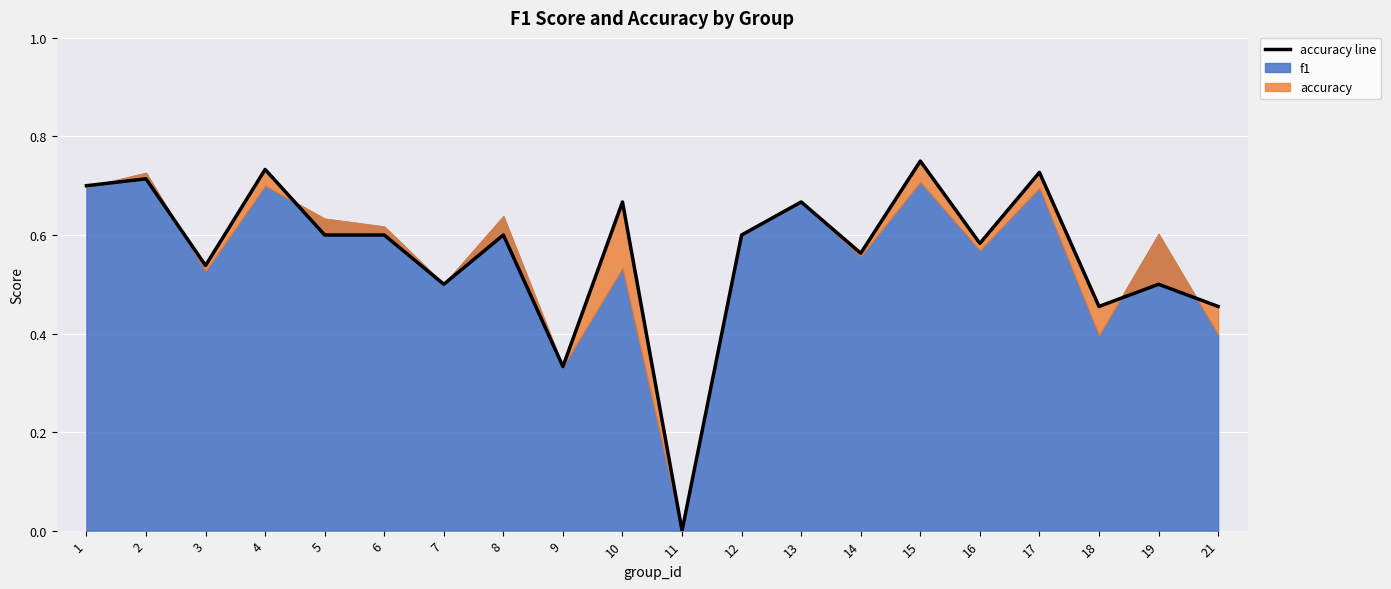

Reading left to right, transcribe all the data shown in this chart.

0.7	0.7	0.5	0.7	0.6	0.6	0.5	0.6	0.3	0.7	0.0	0.6	0.7	0.6	0.8	0.6	0.7	0.5	0.5	0.5